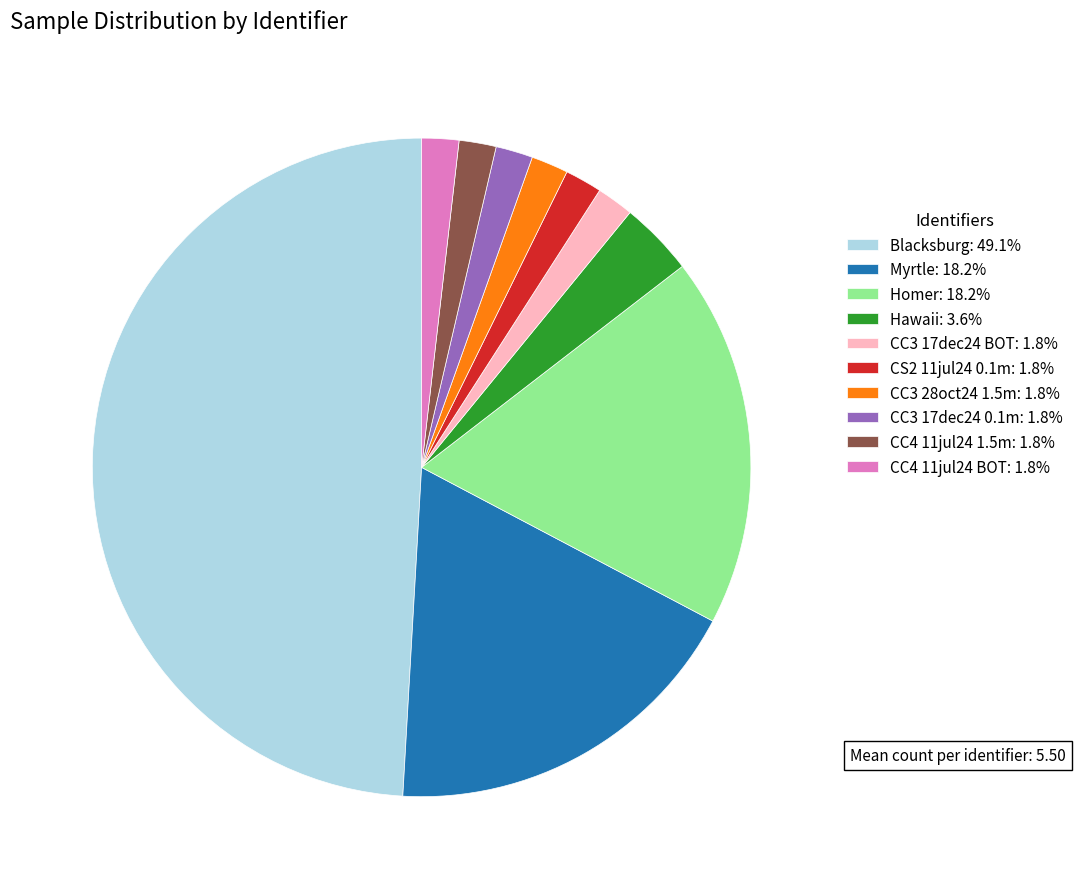

Is CC3 17dec24 0.1m: 1.8% the majority of the pie?

No